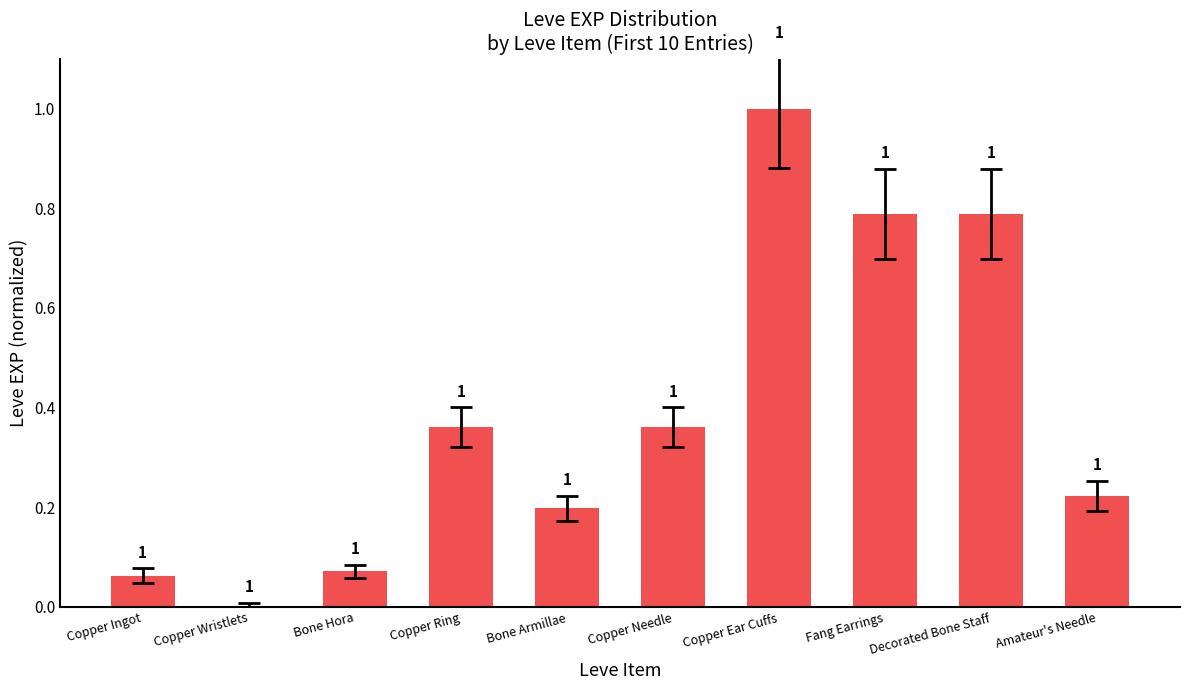

Which has a higher value, Copper Ear Cuffs or Copper Ingot?

Copper Ear Cuffs